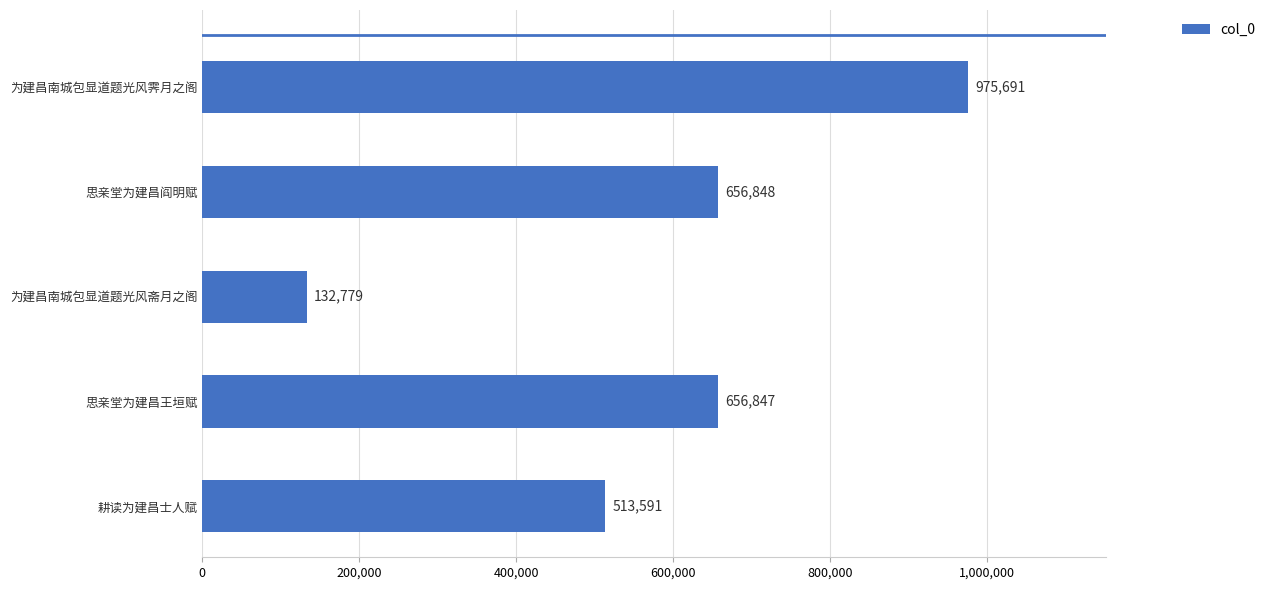

Reading bottom to top, what are all the values shown in this chart?

513591	656847	132779	656848	975691